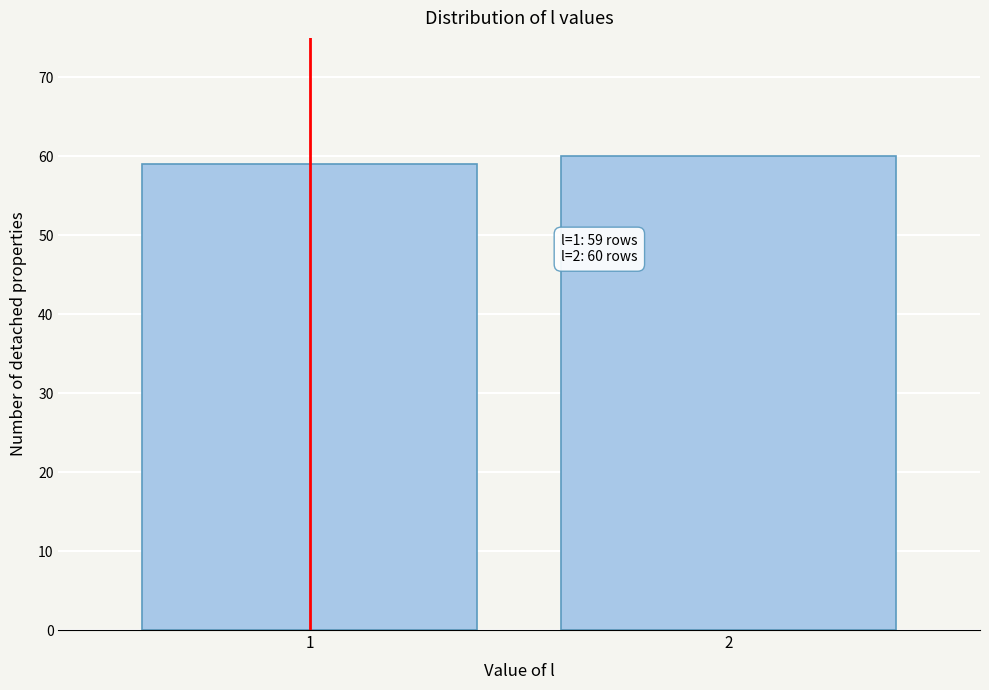

Reading left to right, extract all data points from this chart.

59	60